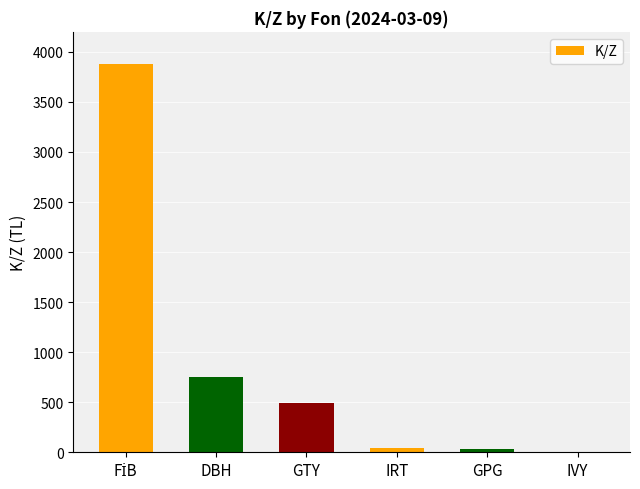

At which label is the value closest to 1939?

DBH